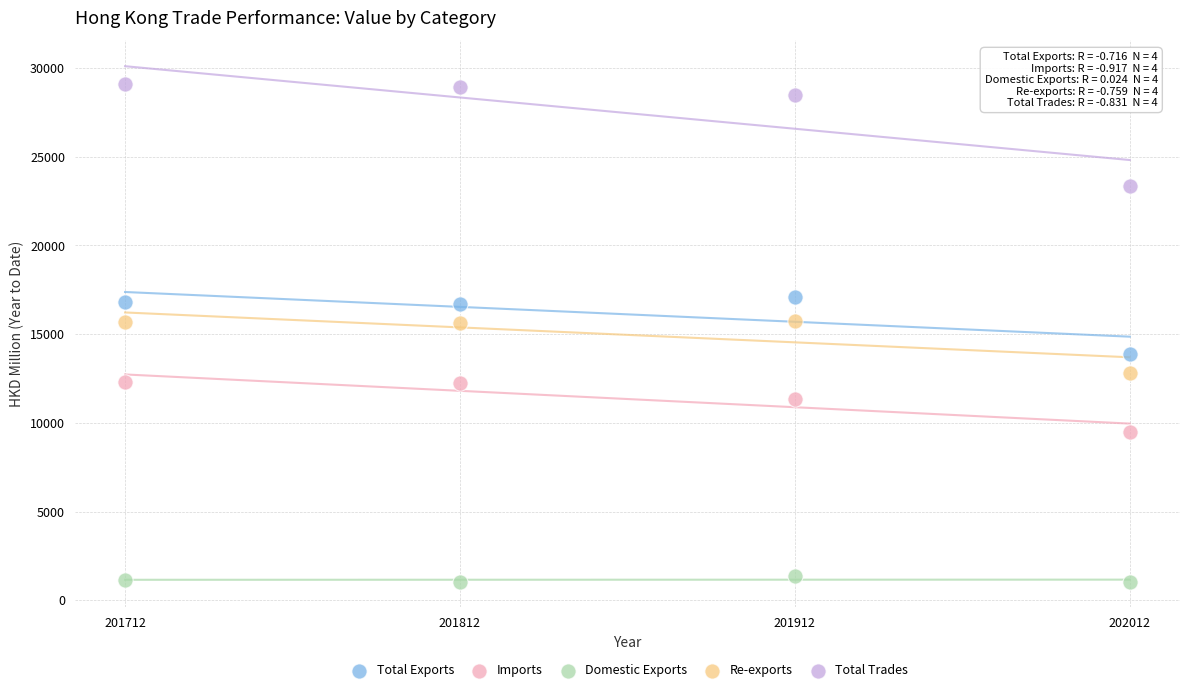

In the Imports series, what Y value is closest to 10887?

11329.1